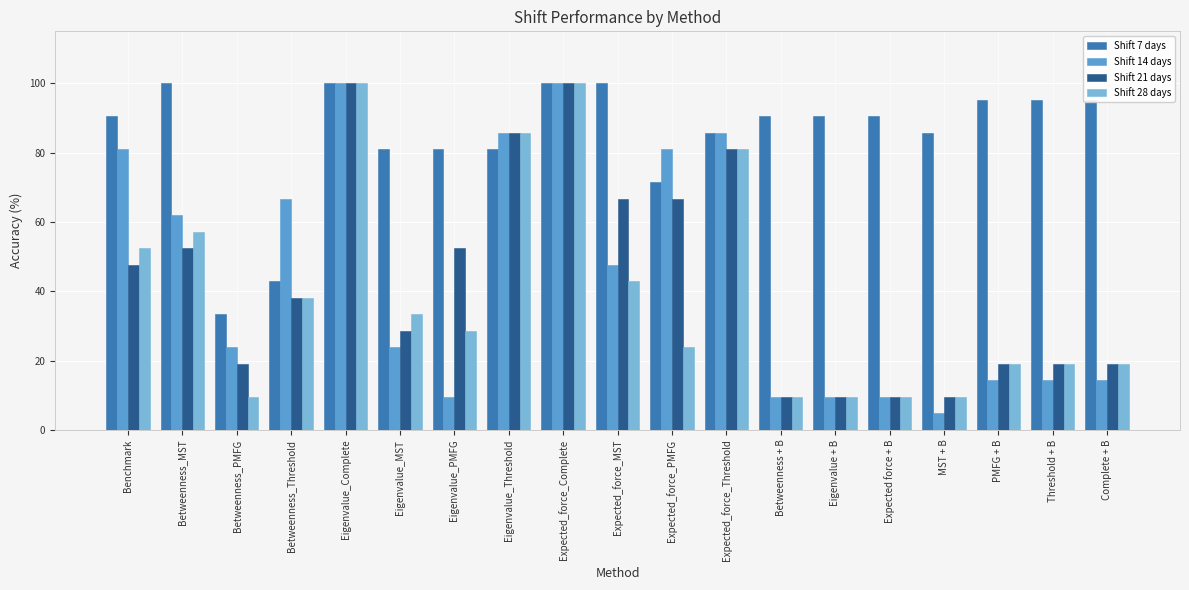

What is the total value across all series at Eigenvalue + B?

119.0